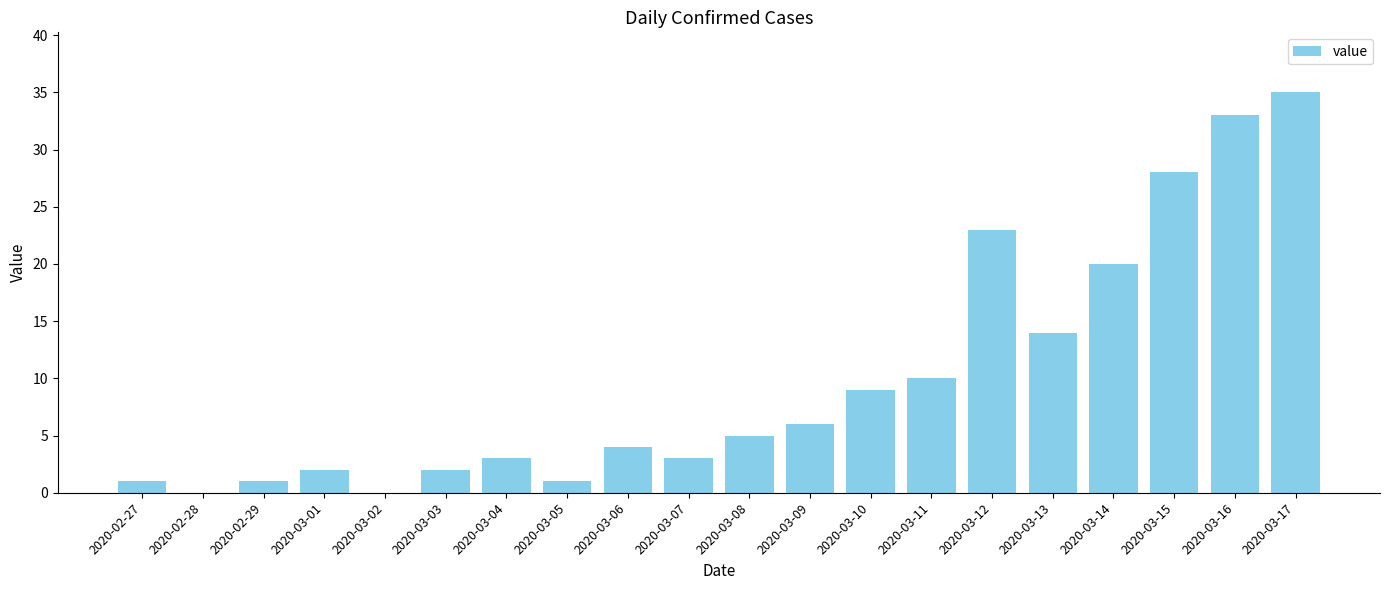

Are the bars horizontal?

No